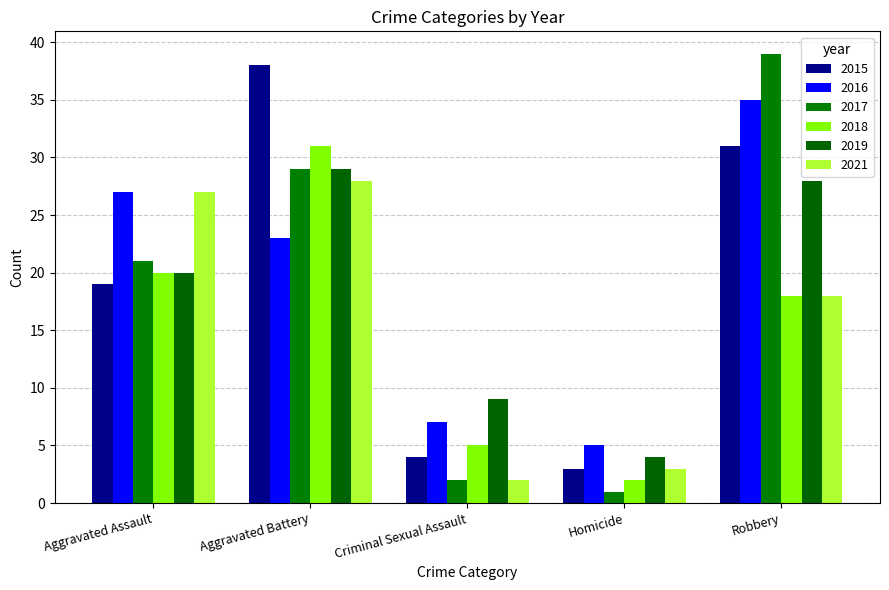

How many data points in 2017 are less than 21?

2